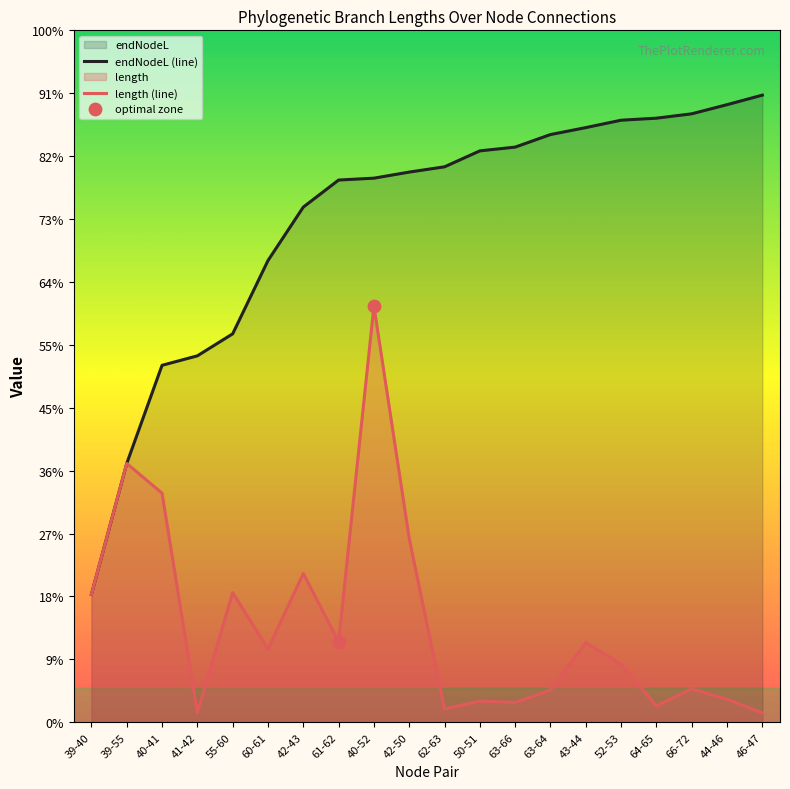

Is the value of endNodeL at 62-63 greater than the value of length at 42-43?

Yes